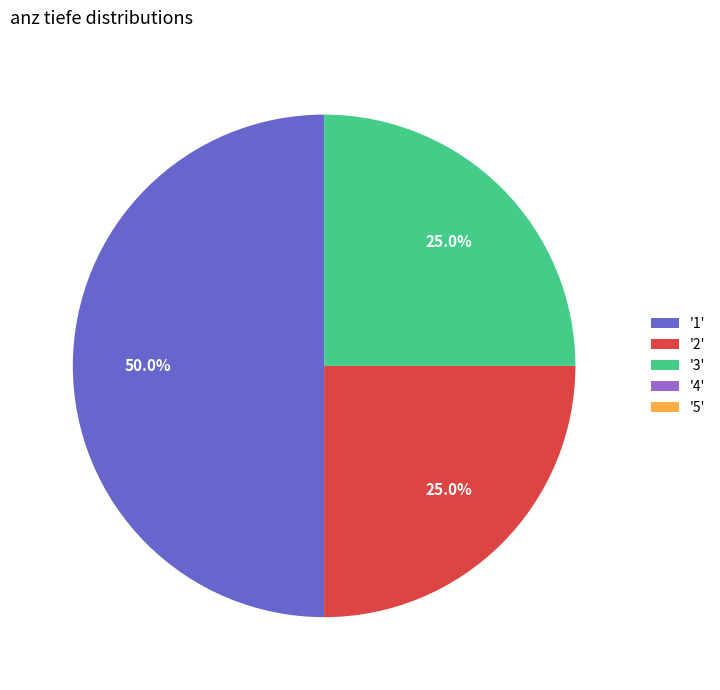

Which slice is the largest?

'1'